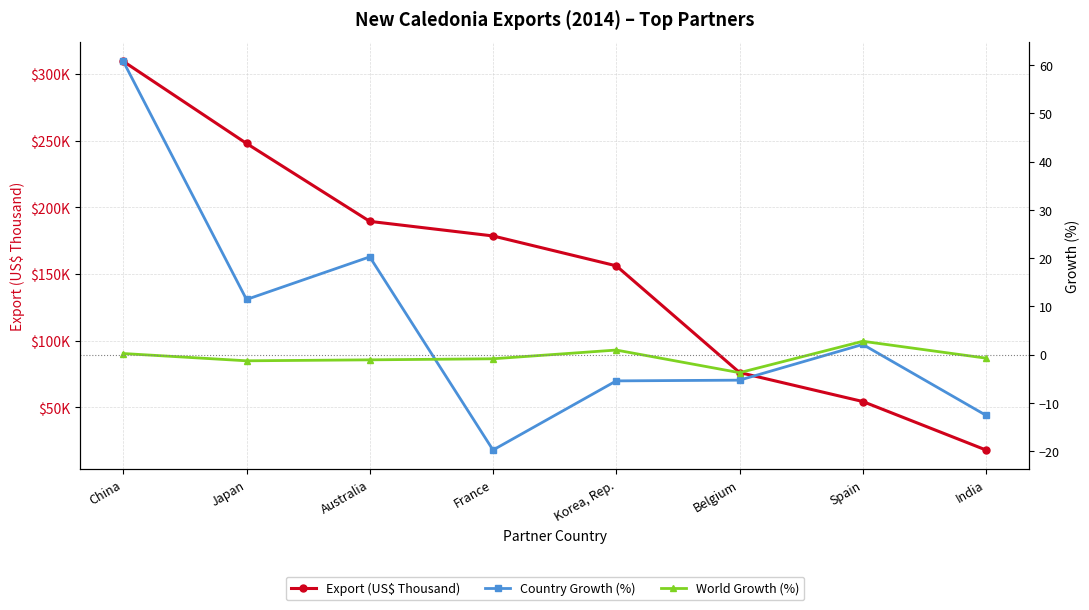

Rank the series at China from lowest to highest value.

World Growth (%), Country Growth (%), Export (US$ Thousand)